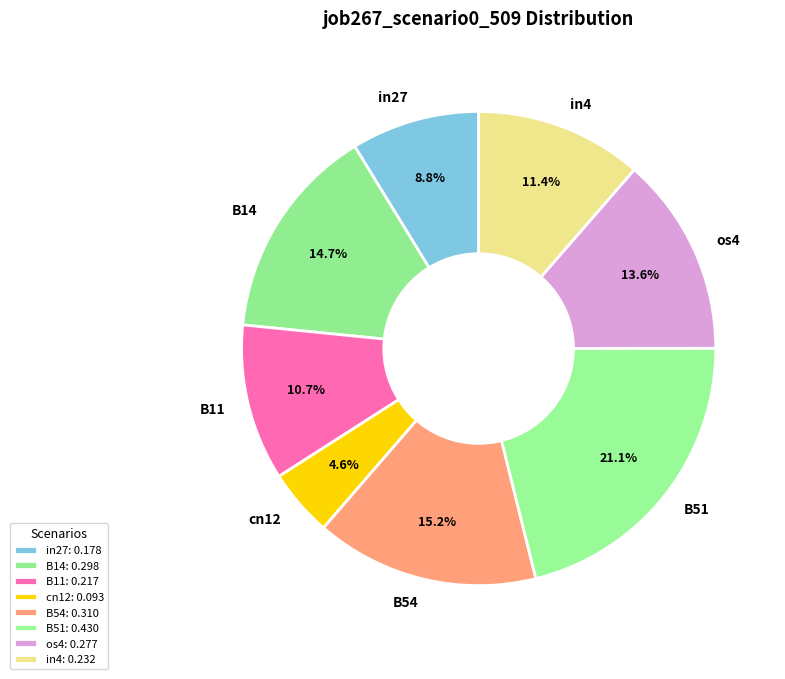

Is there a majority slice in this chart?

No